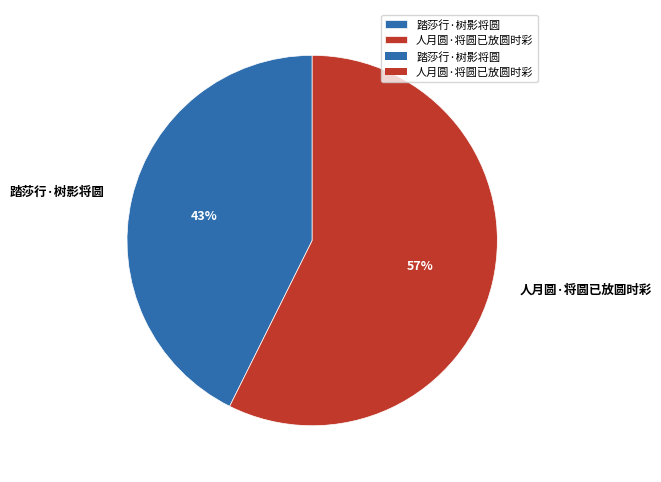

What percentage is the 踏莎行·树影将圆 slice, to the nearest percent?

43%